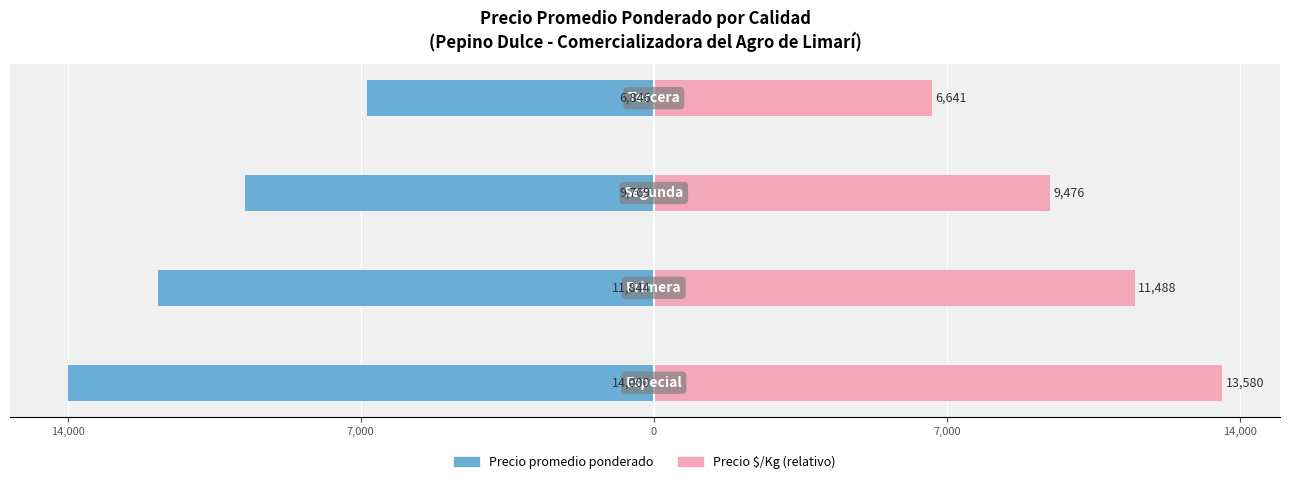

Reading left to right, list all the values displayed in this chart.

Precio promedio ponderado: 14,000=-14000.0	7,000=-11843.8	0=-9769.2	7,000=-6846.2
Precio $/Kg (relativo): 14,000=13580.0	7,000=11488.4	0=9476.2	7,000=6640.8